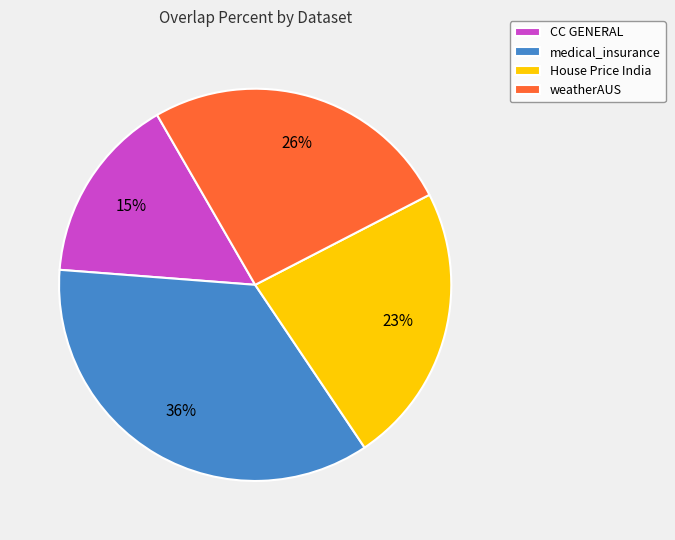

How many slices are in this pie chart?

4